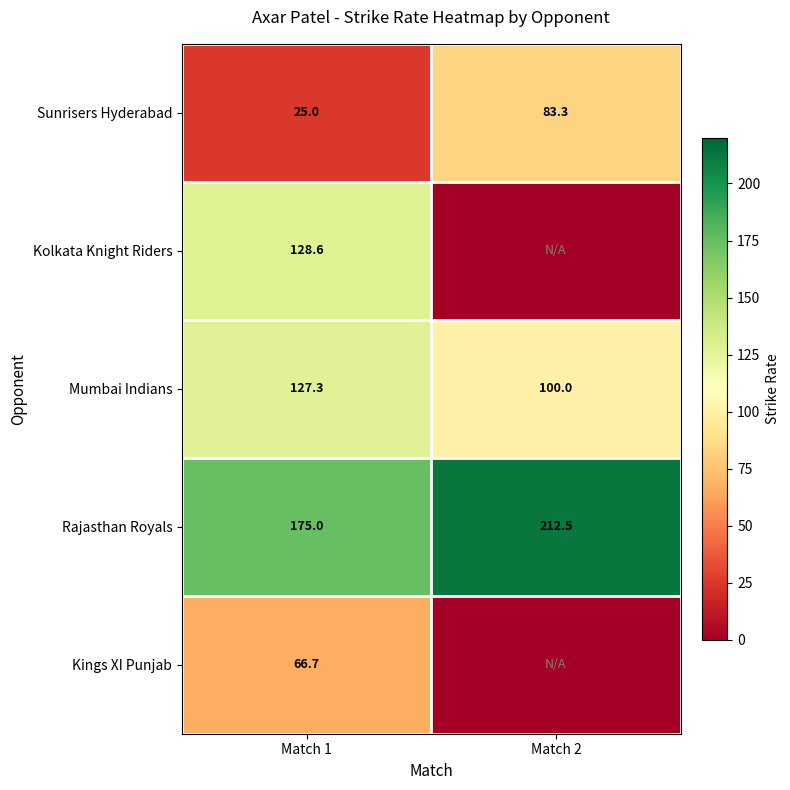

What is the difference between the Rajasthan Royals values at Match 2 and Match 1?

37.5